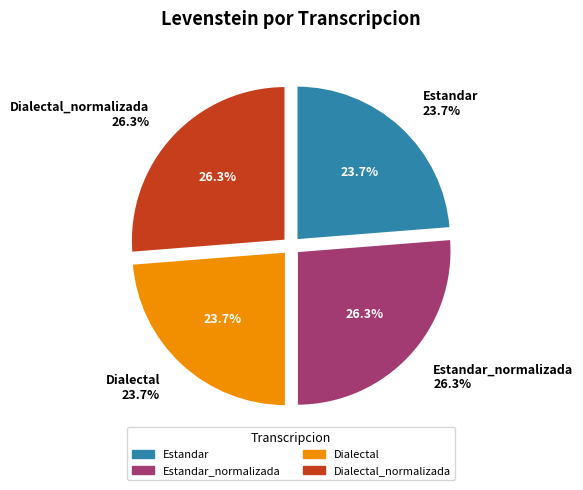

To the nearest percent, what is the difference between the largest and smallest slice percentages?

3%